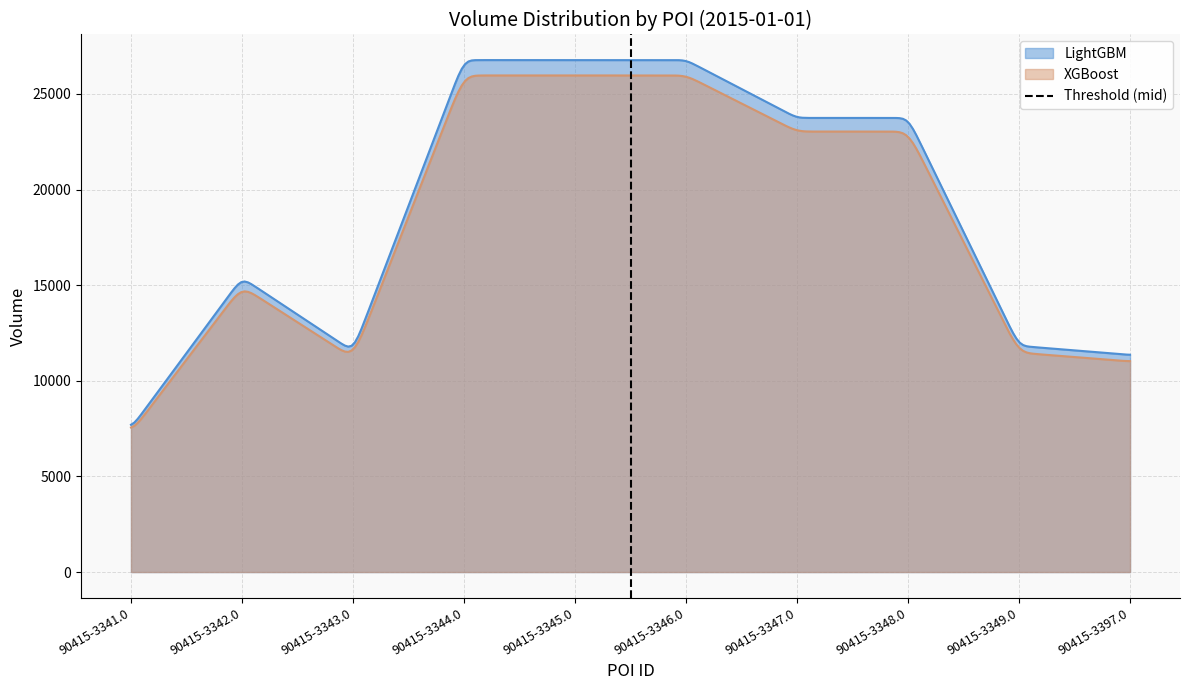

What is the maximum value for LightGBM?

26772.0